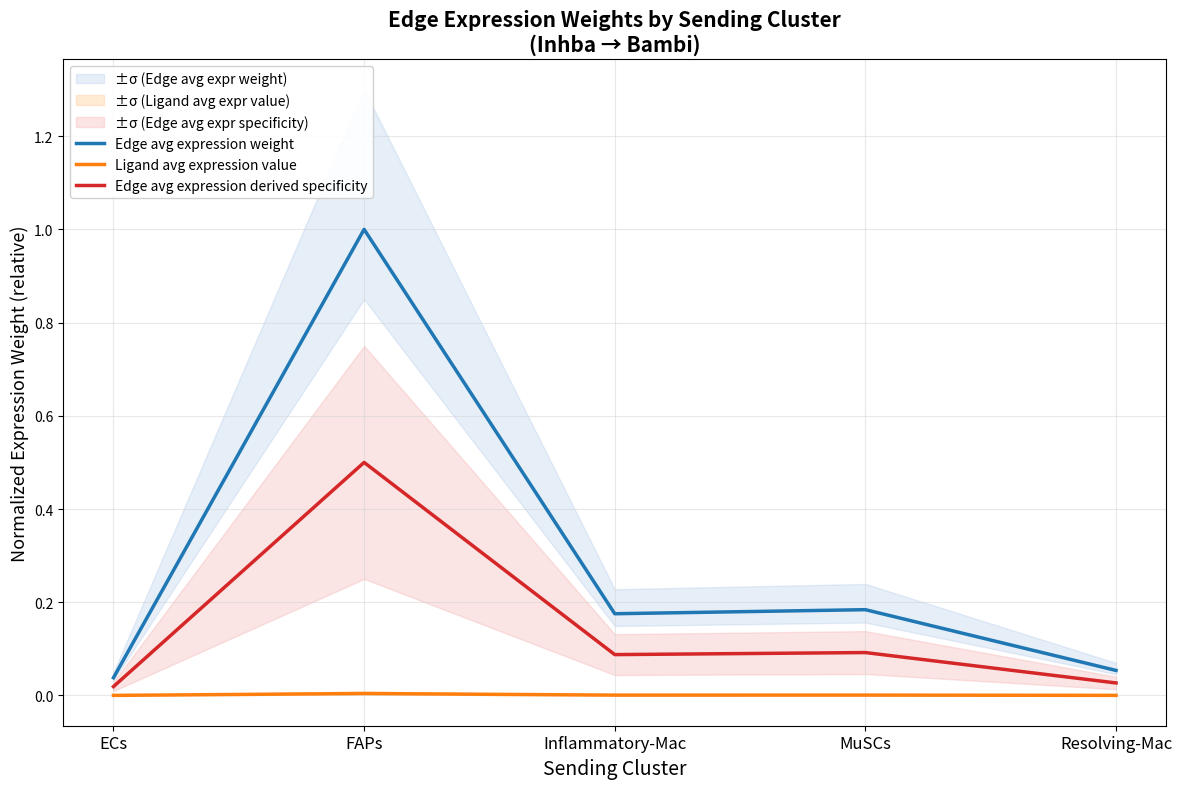

Where is the first local maximum for Edge avg expression derived specificity?

FAPs